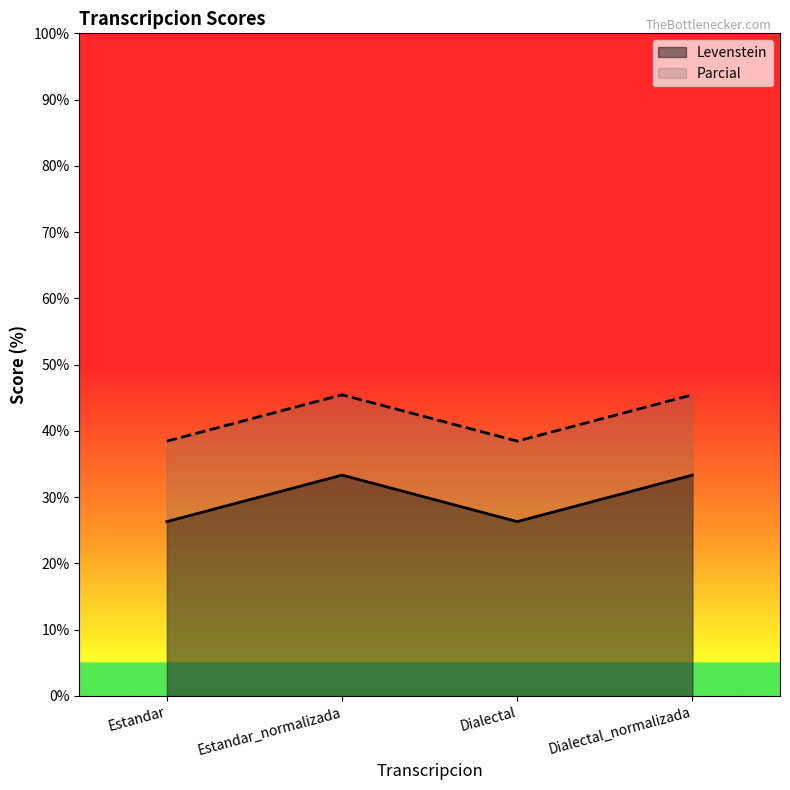

Does the chart have visible grid lines?

No